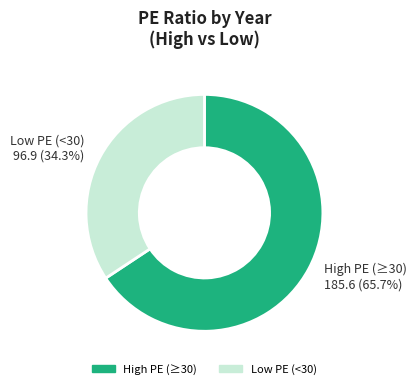

What is the largest slice in the pie chart?

High PE (≥30)